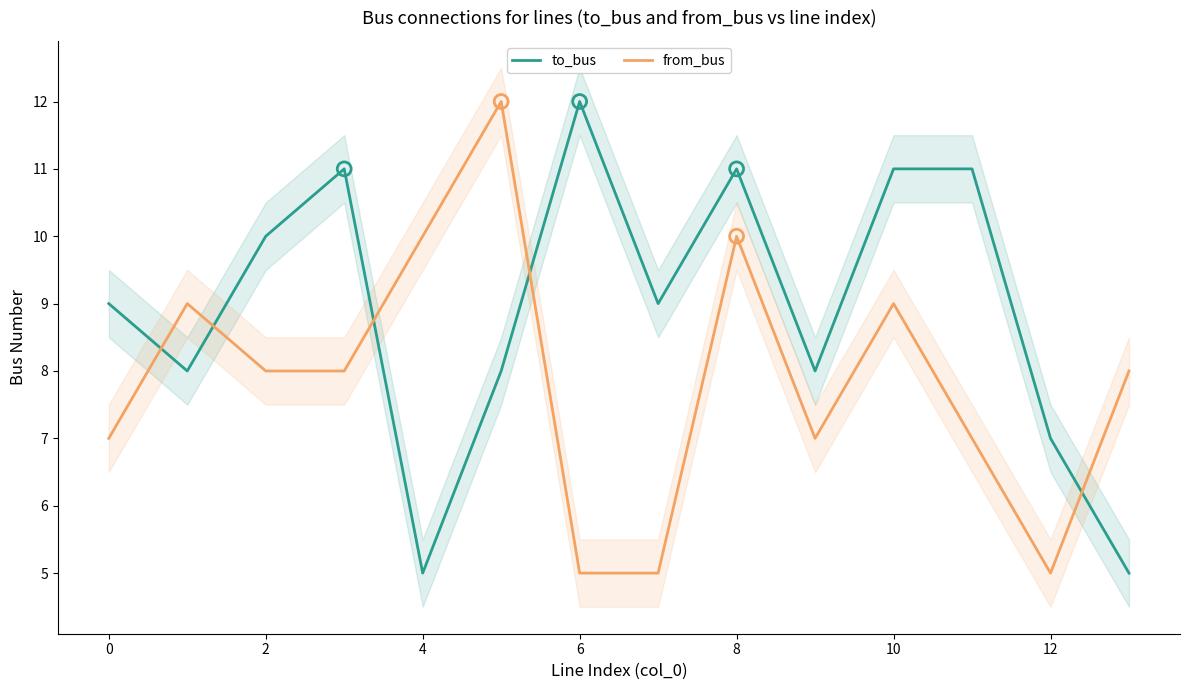

Which series contains the highest Y value?

to_bus